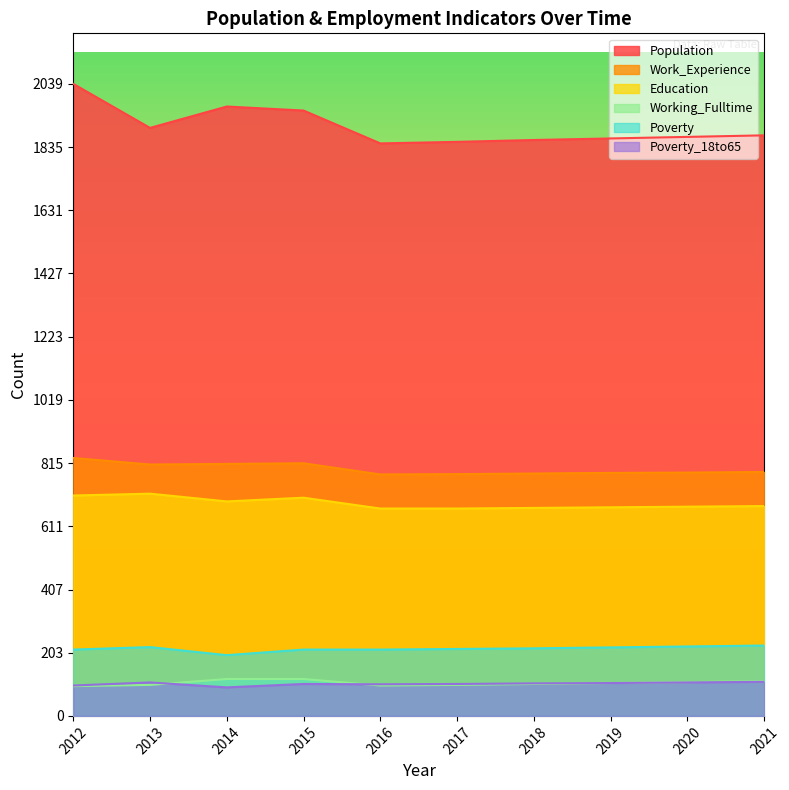

True or false: Education and Working_Fulltime cross at least once.

False